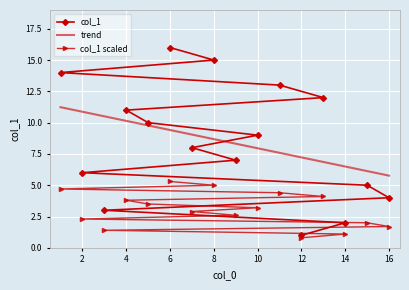

True or false: trend has a value of 13.3 at 10.

False